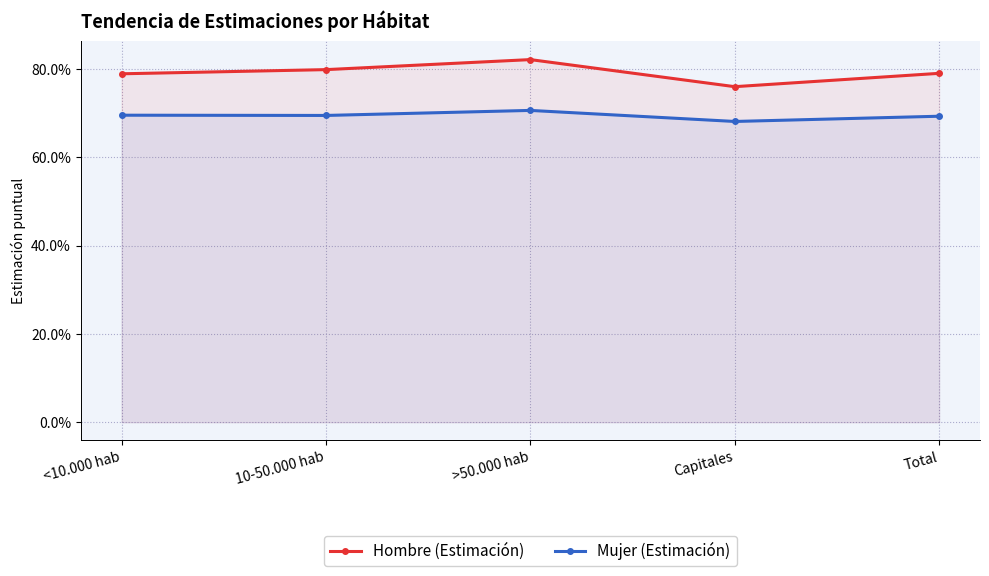

Which series changed the most between Capitales and Total?

Hombre (Estimación)